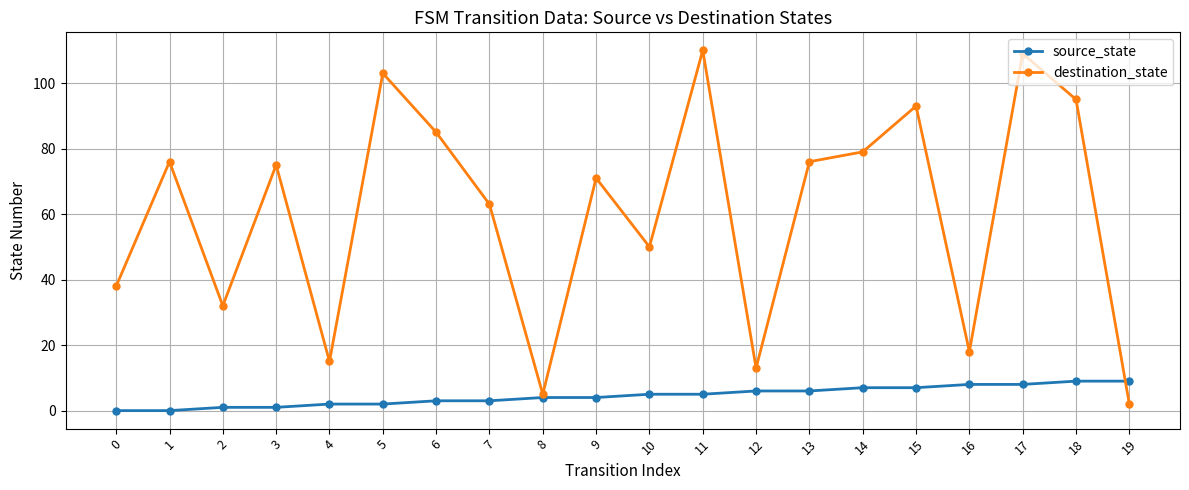

What is the sum of all destination_state values?

1208